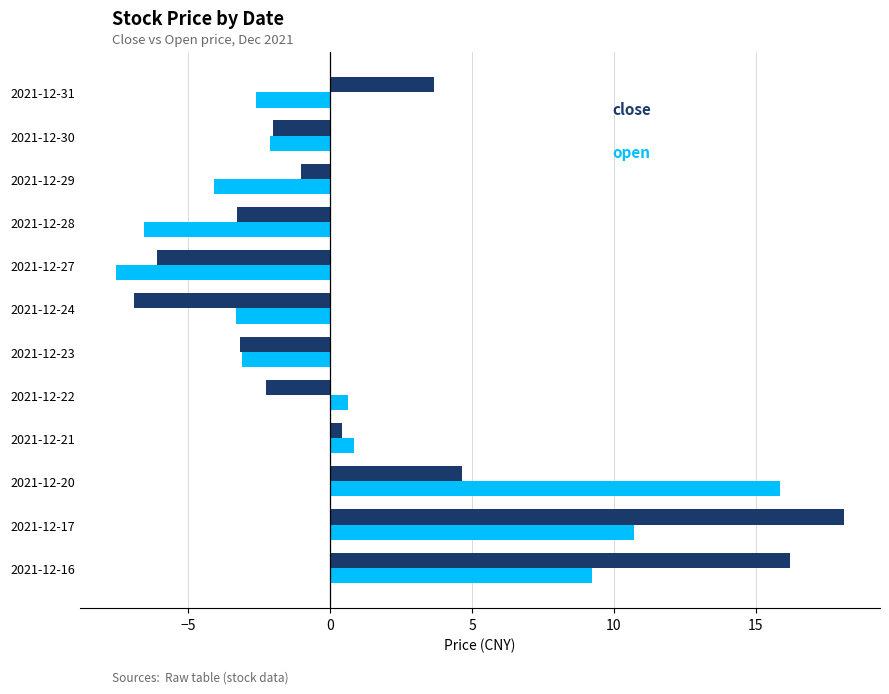

What is the difference between the highest and lowest values at 2021-12-22?

2.9